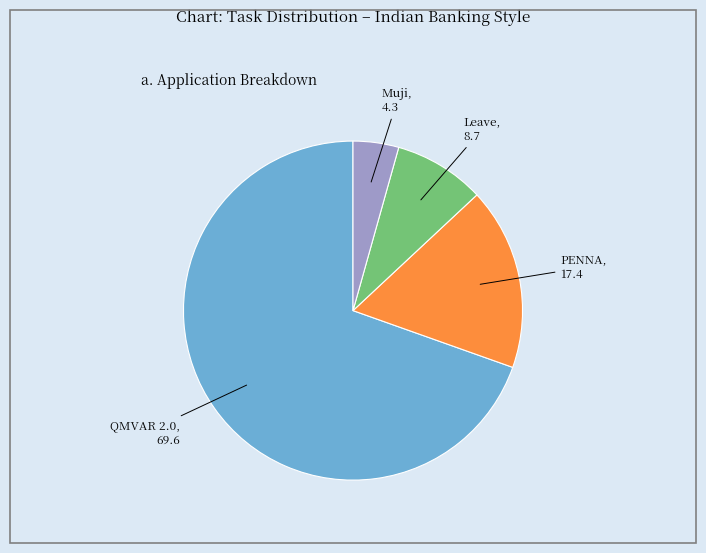

True or false: PENNA accounts for 32% of the total.

False